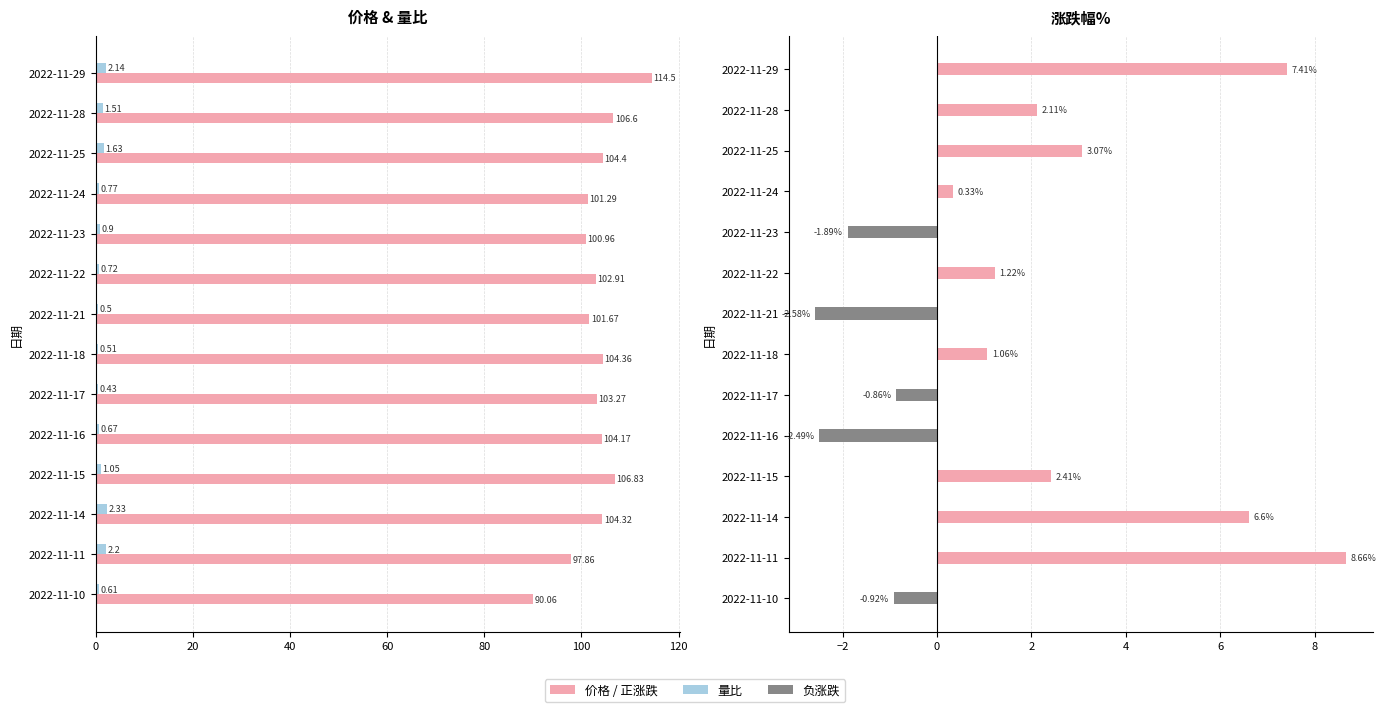

True or false: 价格 has a value of 42.7 at 2022-11-23.

False